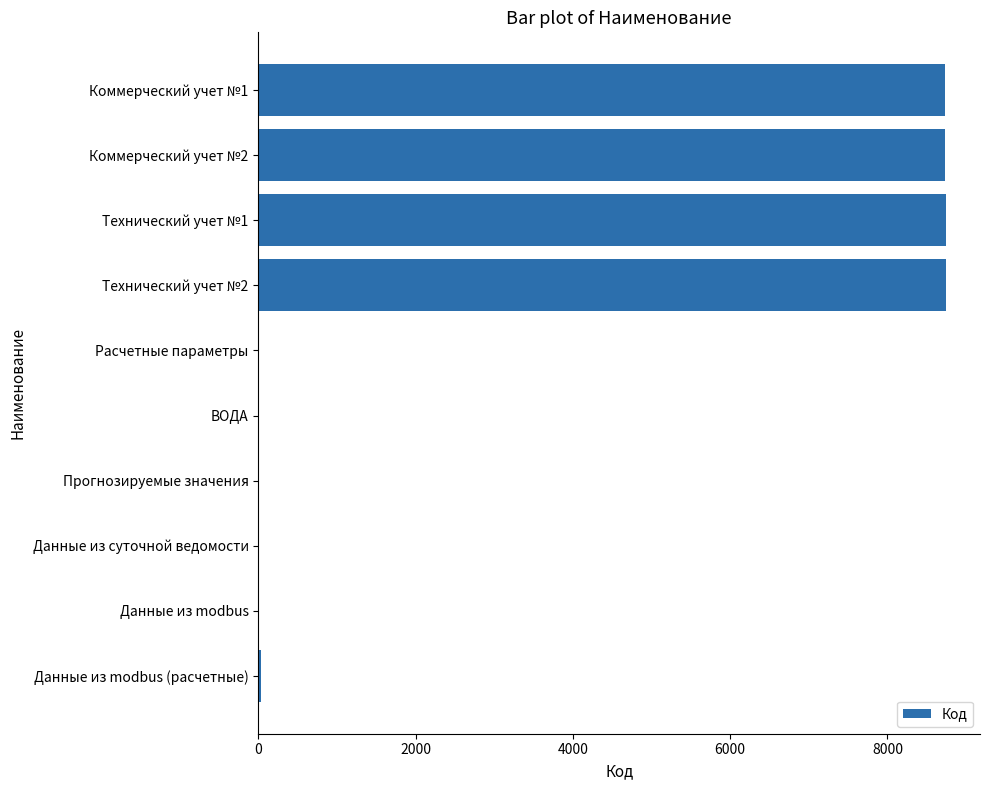

What is the sum of all values?

35005